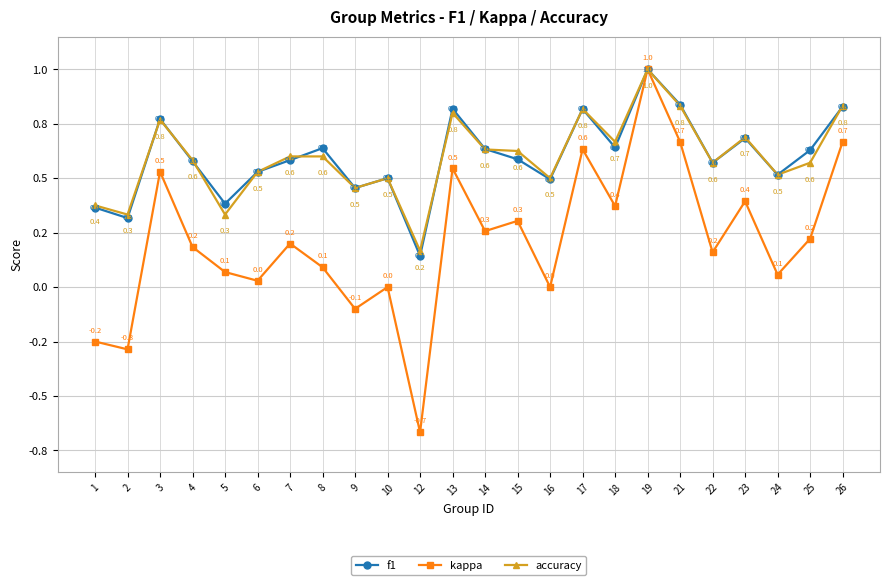

What are all the series names shown in the legend?

f1, kappa, accuracy